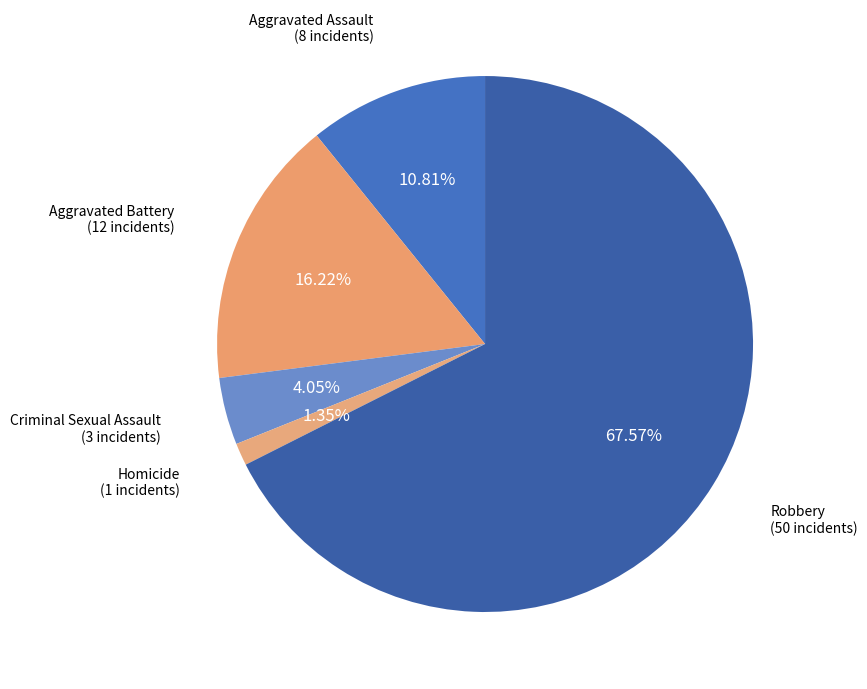

The Criminal Sexual Assault slice represents 16% of the pie. True or false?

False